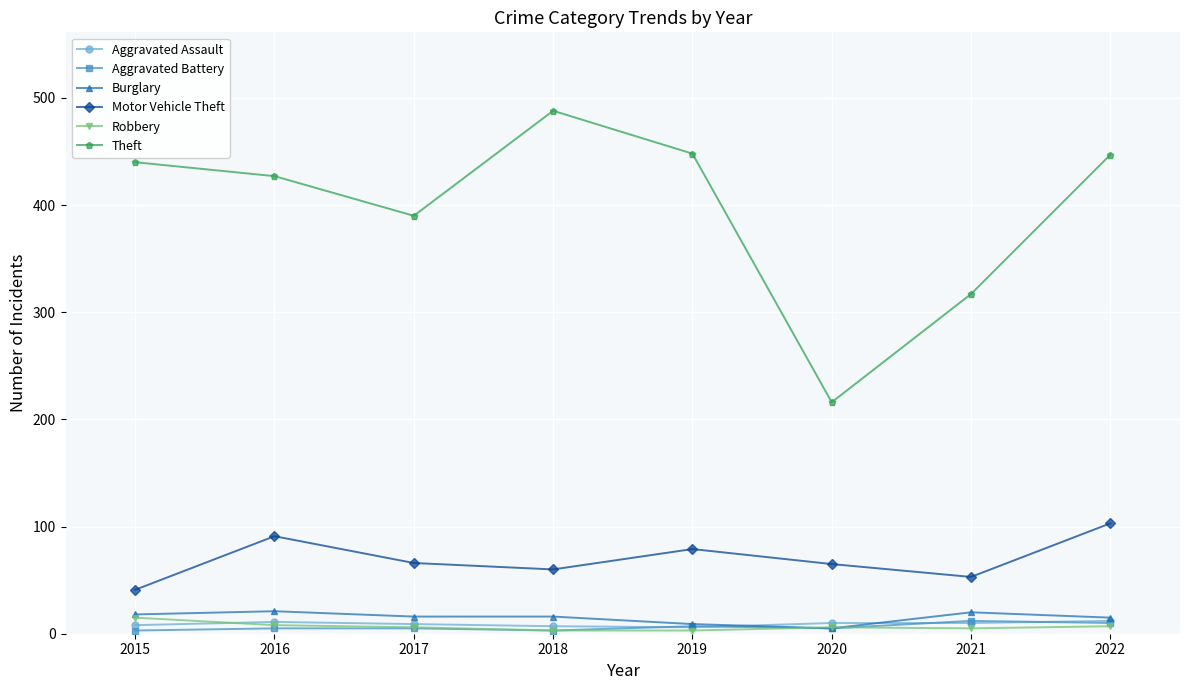

True or false: Motor Vehicle Theft and Aggravated Battery intersect in this chart.

False